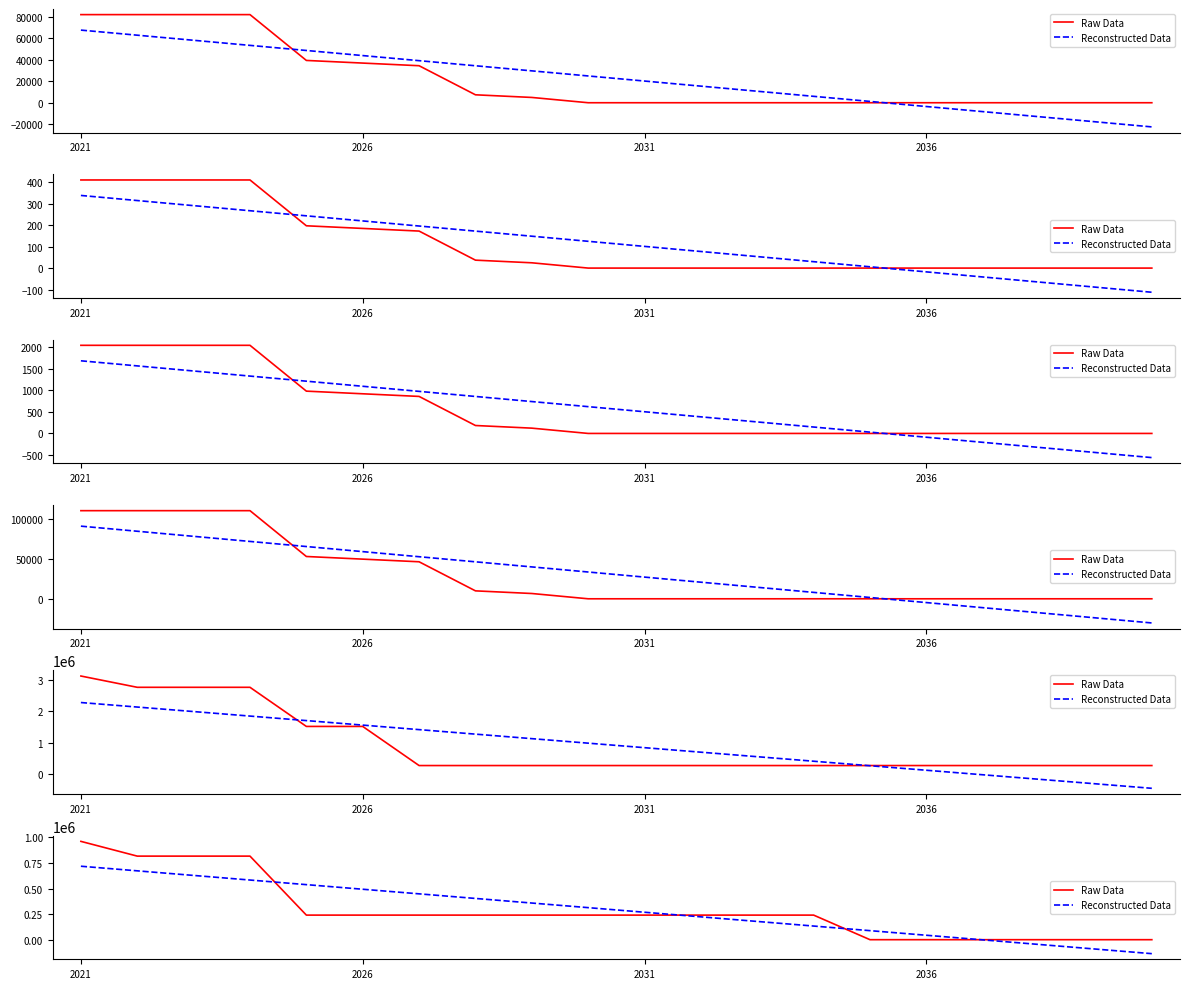

Where is Reconstructed Data nearest to the value 290591?

2031